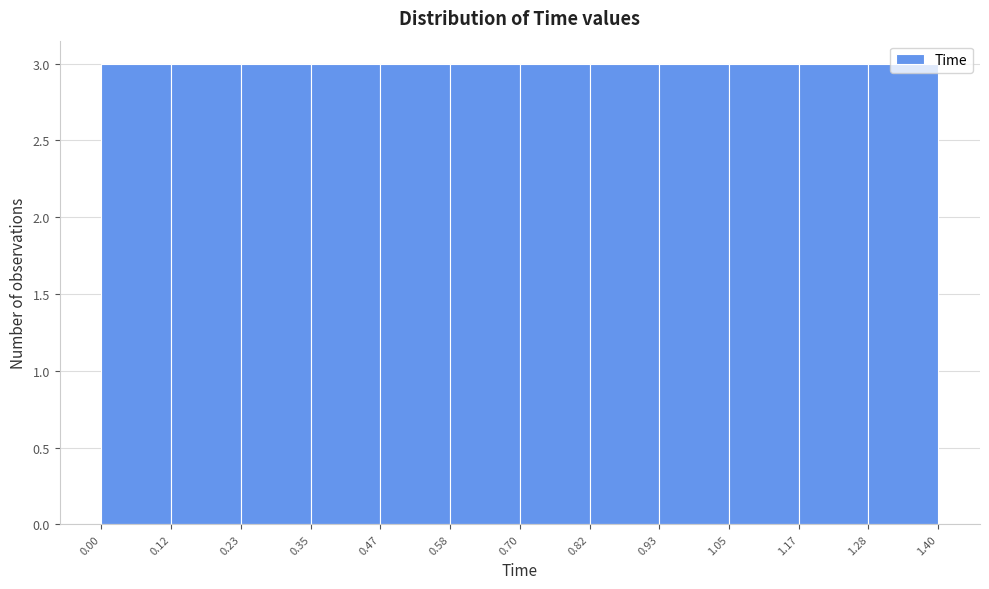

What is the height of the bar covering 1.28 to 1.40 on the x-axis? The values are not printed on the chart, so give them approximately, as read against the axis.

3